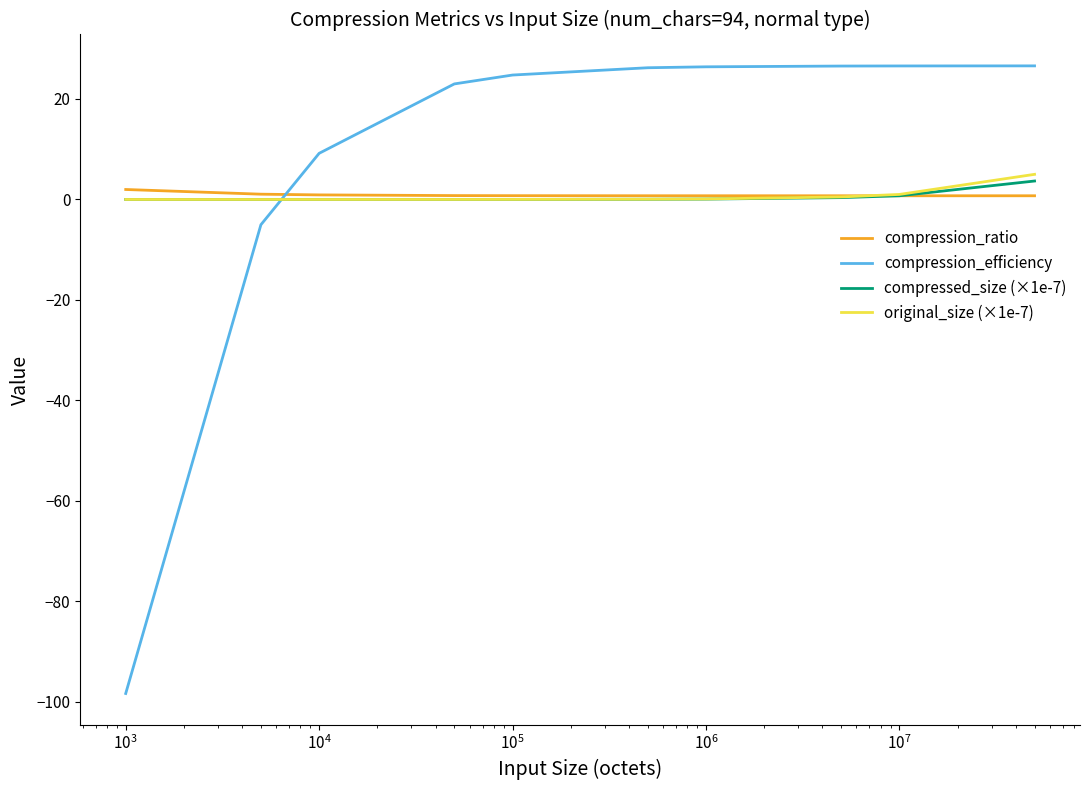

How many times do compressed_size (×1e-7) and compression_efficiency cross each other?

1